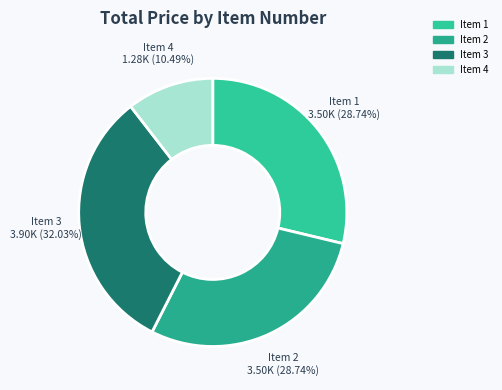

What is the smallest slice in the pie chart?

Item 4